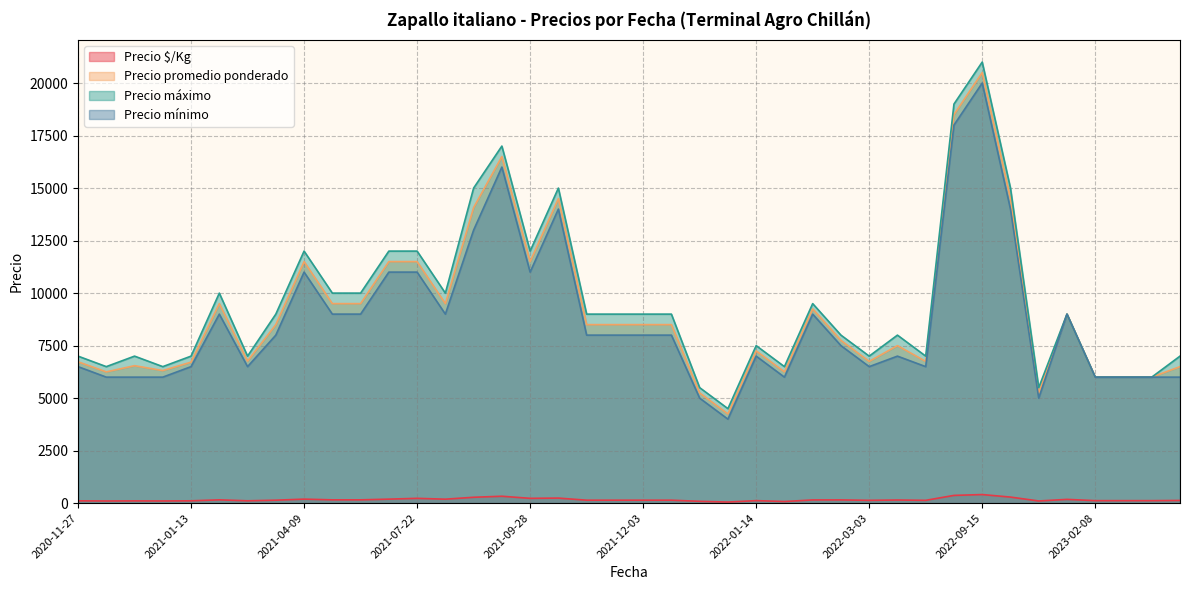

What is the difference between the second highest and minimum values in the Precio promedio ponderado series?

14250